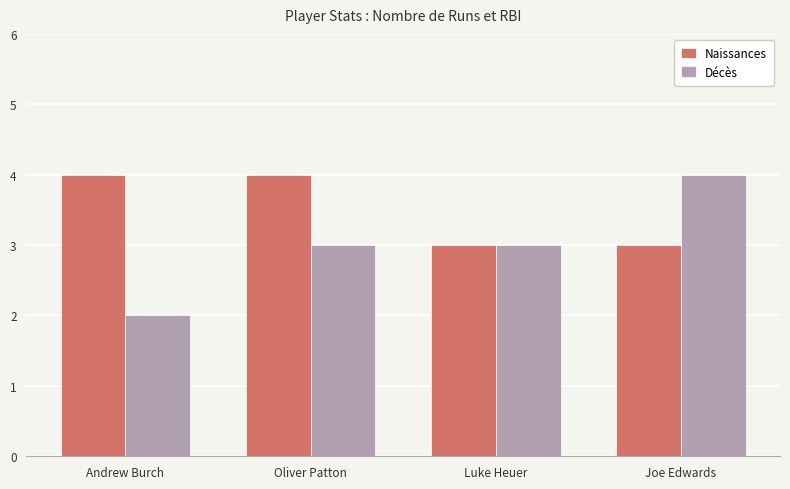

What is the average value of the Décès series?

3